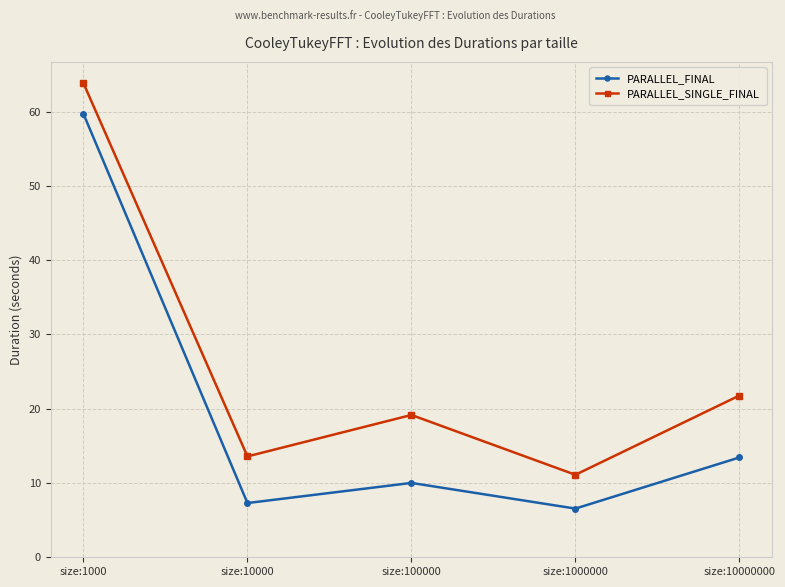

Reading left to right, transcribe all the data shown in this chart.

PARALLEL_FINAL: size:1000=59.7	size:10000=7.3	size:100000=10.0	size:1000000=6.6	size:10000000=13.4
PARALLEL_SINGLE_FINAL: size:1000=63.8	size:10000=13.6	size:100000=19.2	size:1000000=11.1	size:10000000=21.8